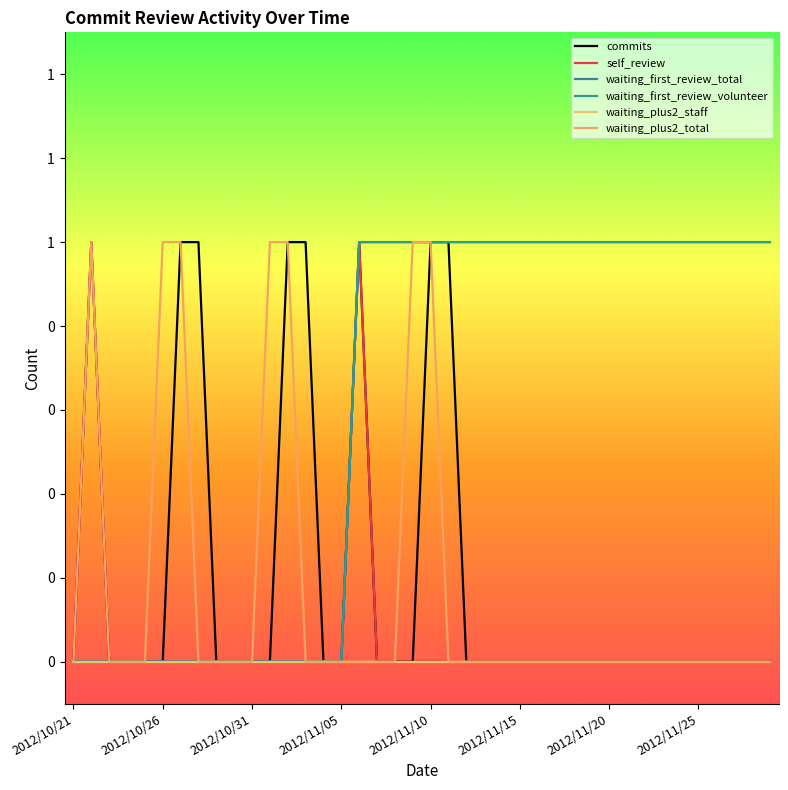

Does the chart have visible grid lines?

No